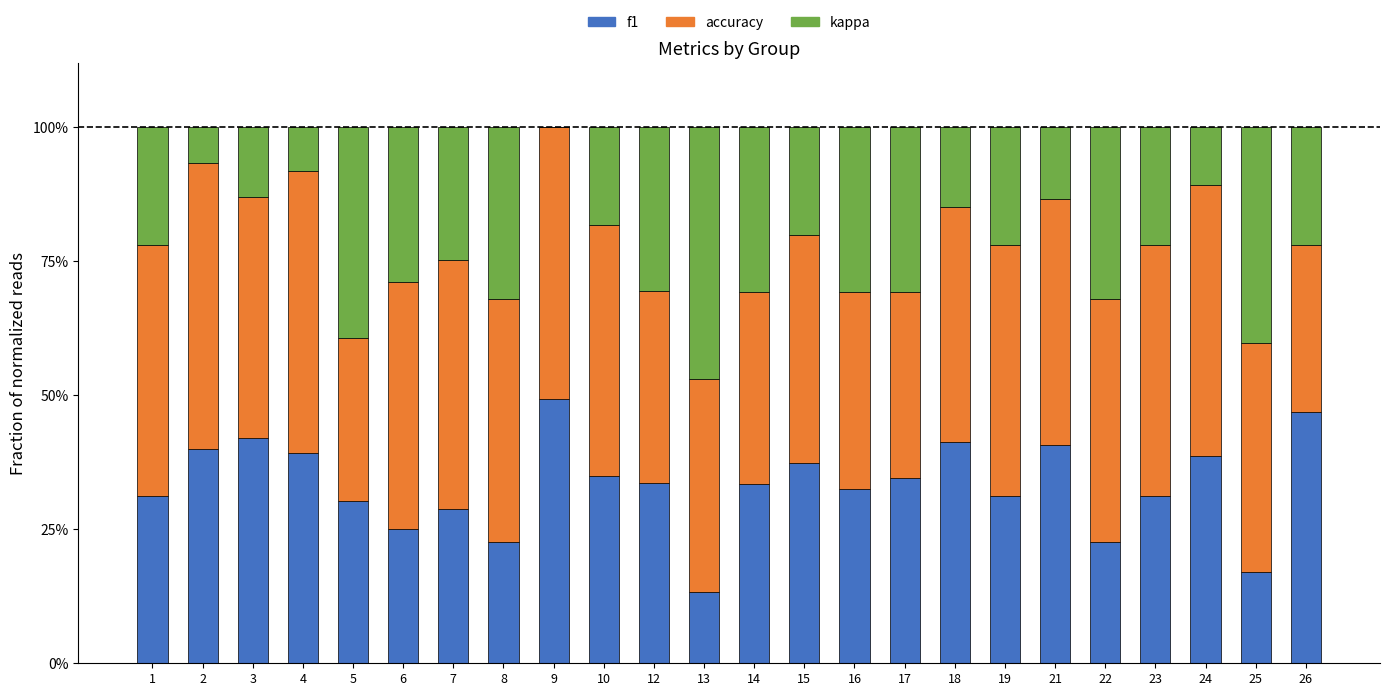

Are the bars horizontal?

No